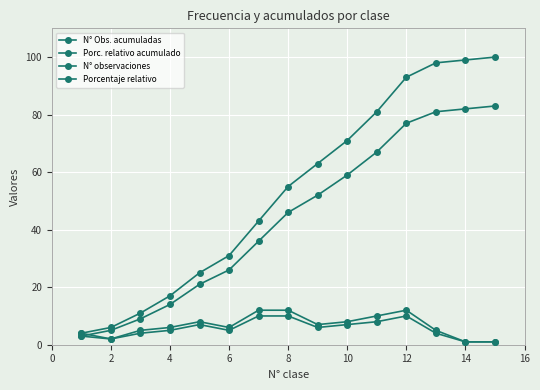

True or false: N° Obs. acumuladas and Porc. relativo acumulado intersect in this chart.

False